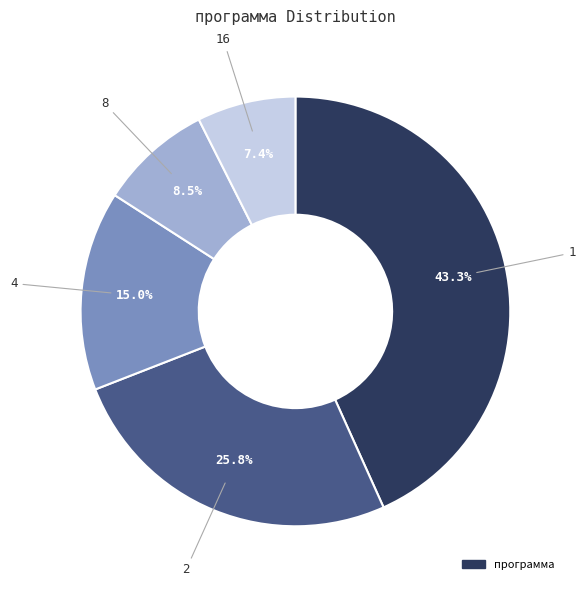

Is there any slice that represents more than half of the pie?

No